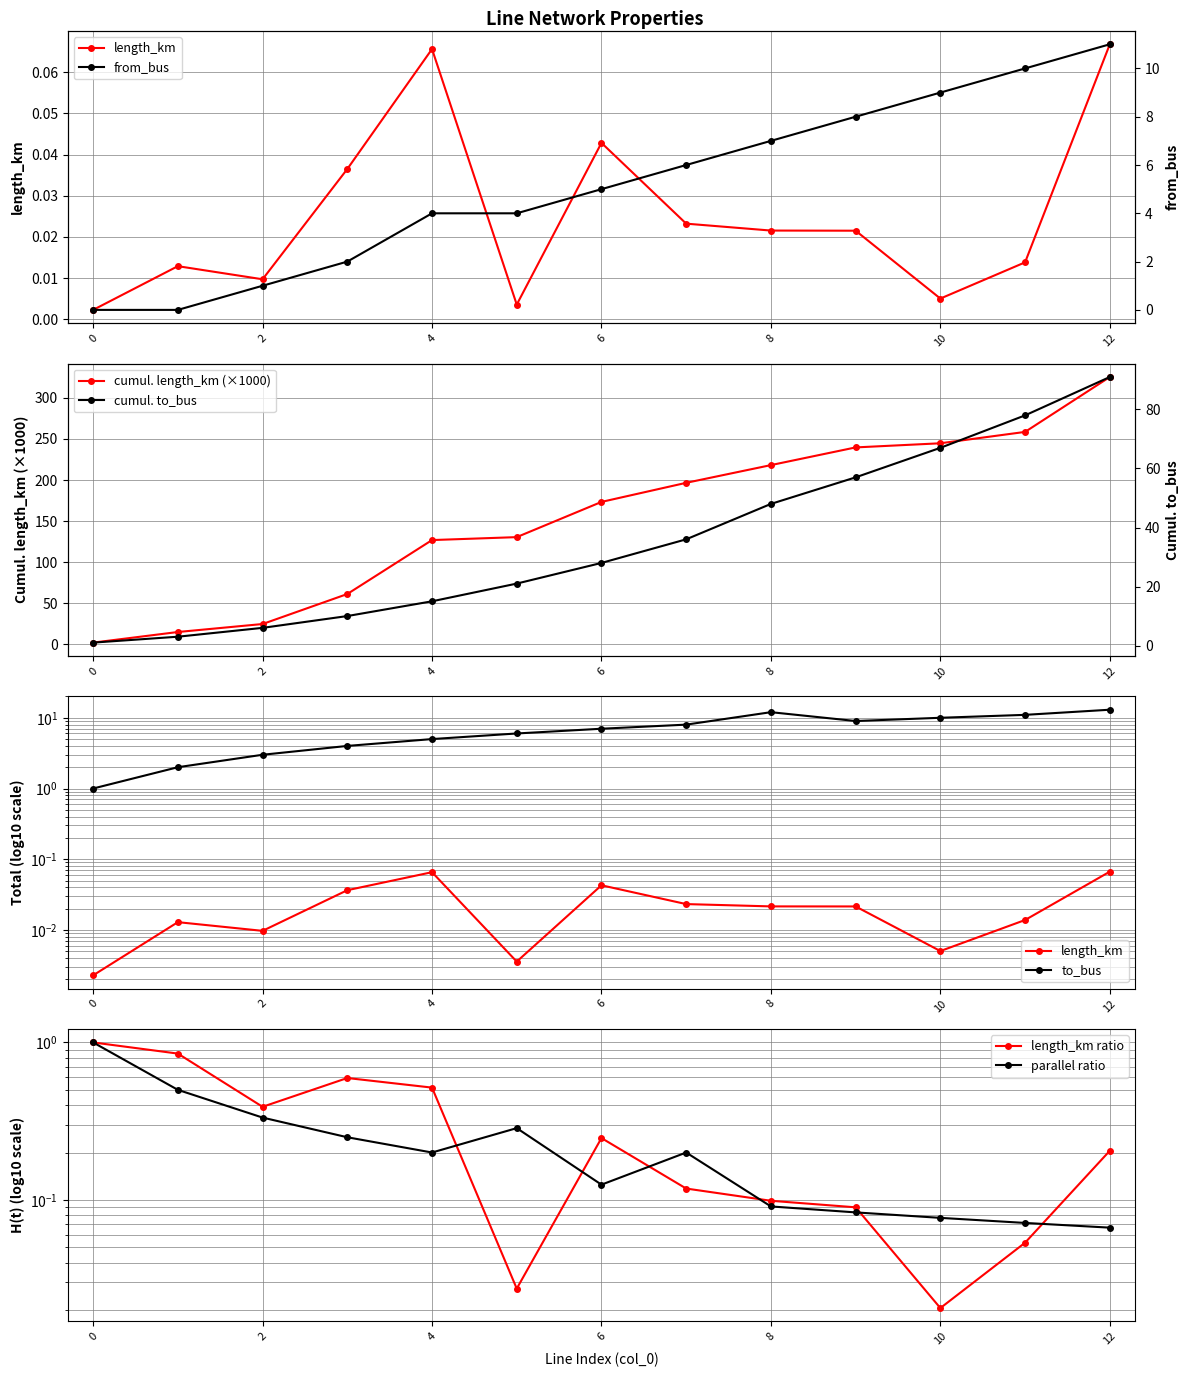

Which series has the widest spread of values?

to_bus